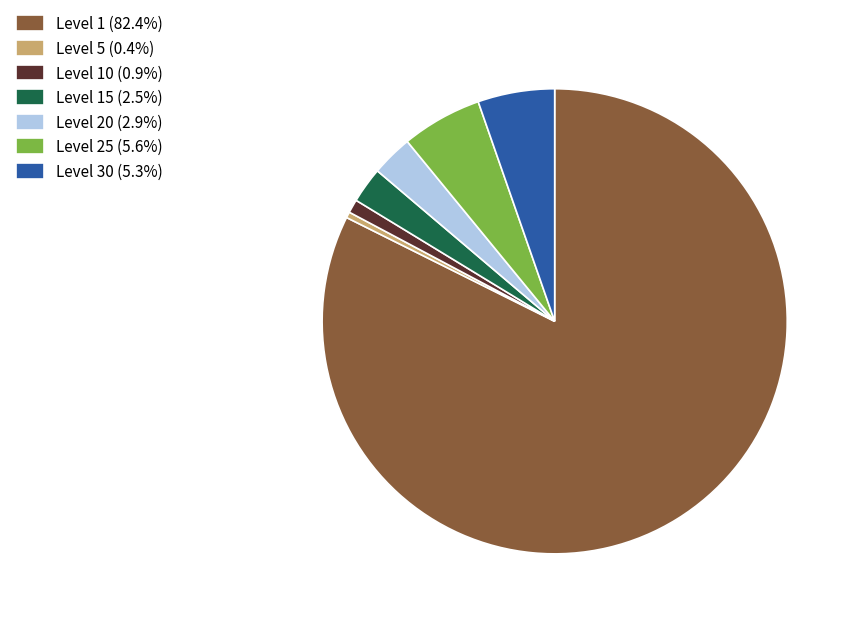

Approximately how many times larger is the value at Level 1 (82.4%) compared to Level 25 (5.6%)?

14.7